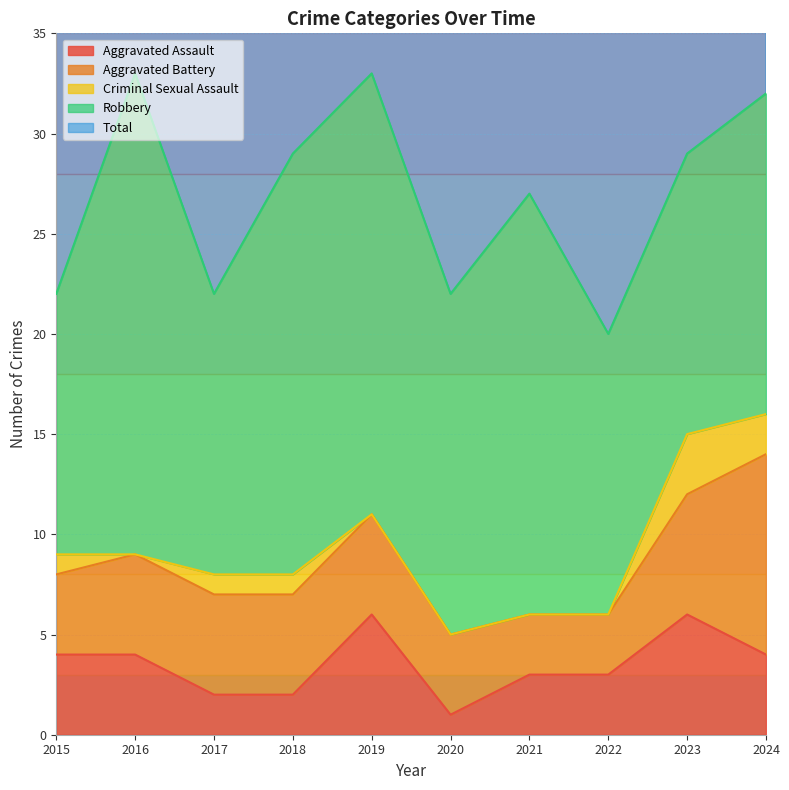

How many values in the Criminal Sexual Assault series exceed 1?

2